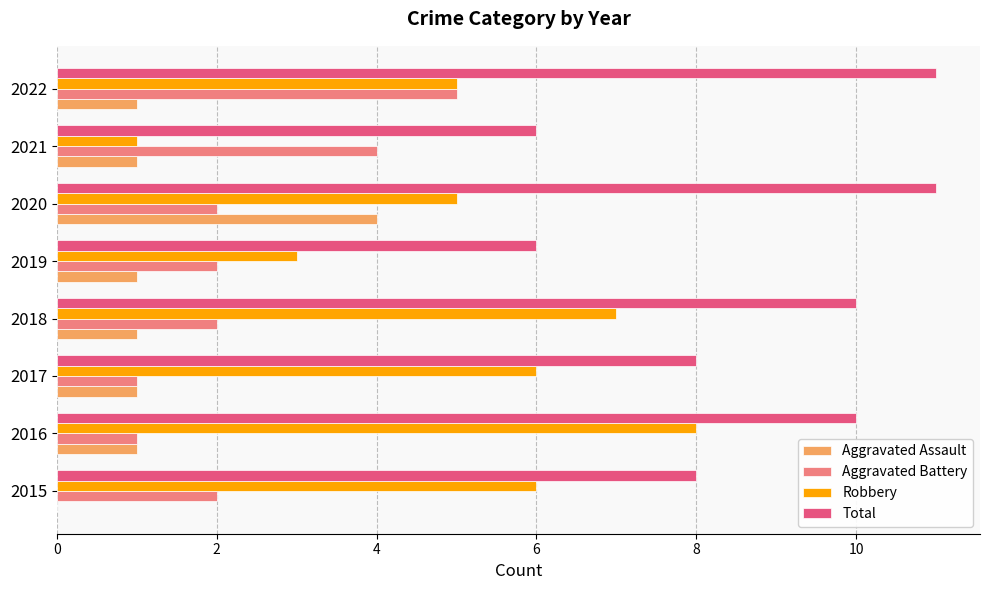

Which series changed the most between 2021 and 2022?

Total